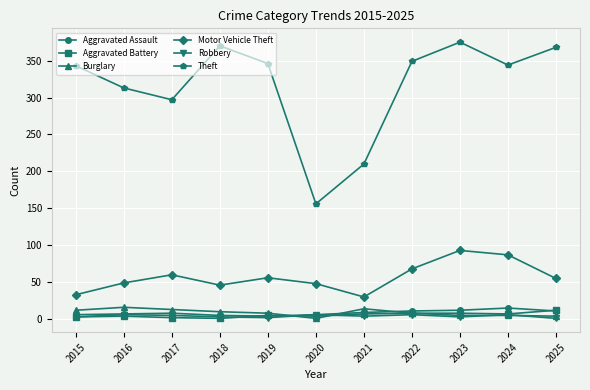

At how many categories does at least one series exceed 262?

9